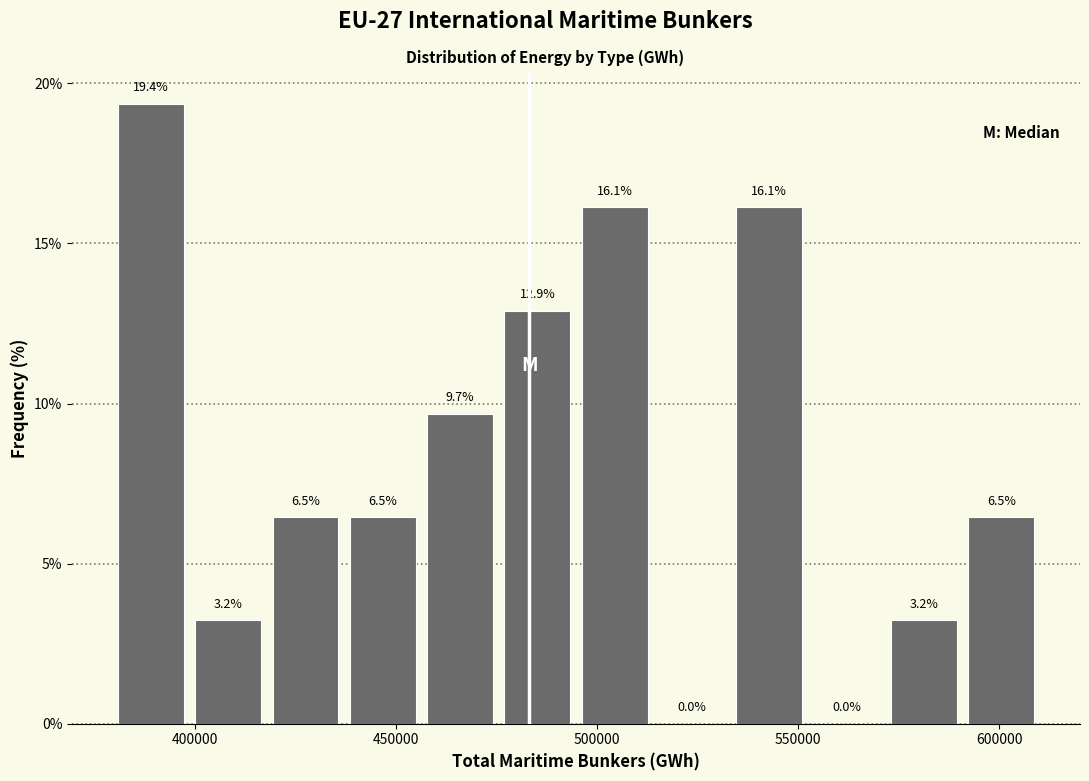

Around what value on the x-axis is the tallest bar? Give the approximate position of its centre, as read against the axis.

390000